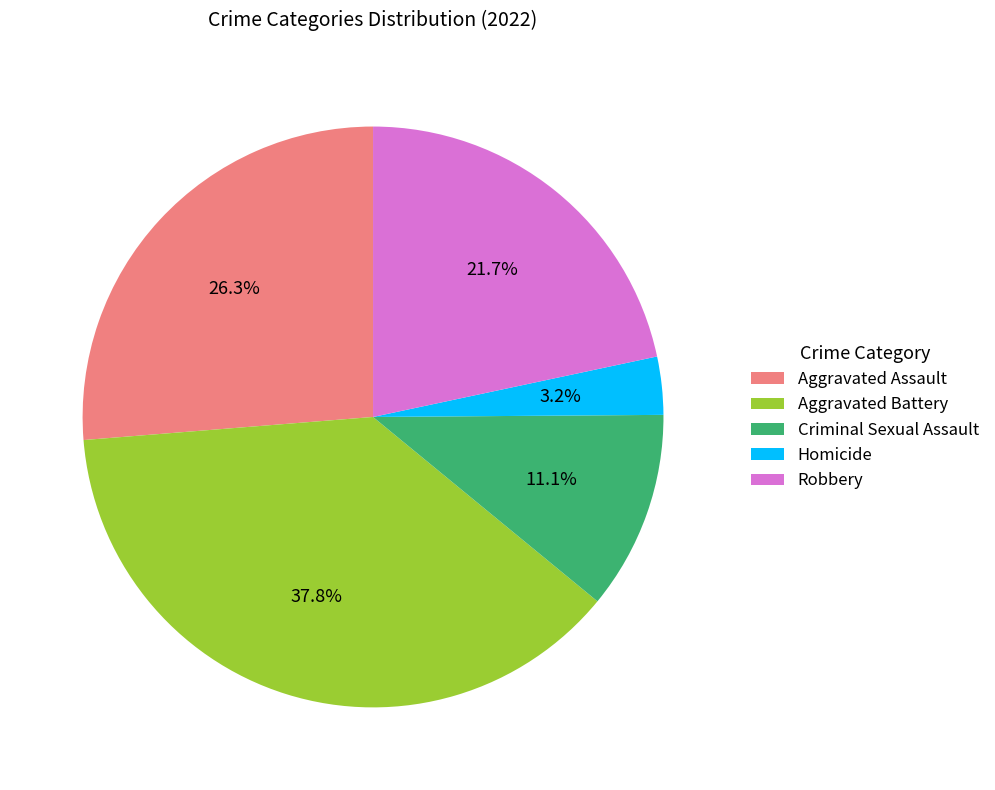

What is the largest slice in the pie chart?

Aggravated Battery